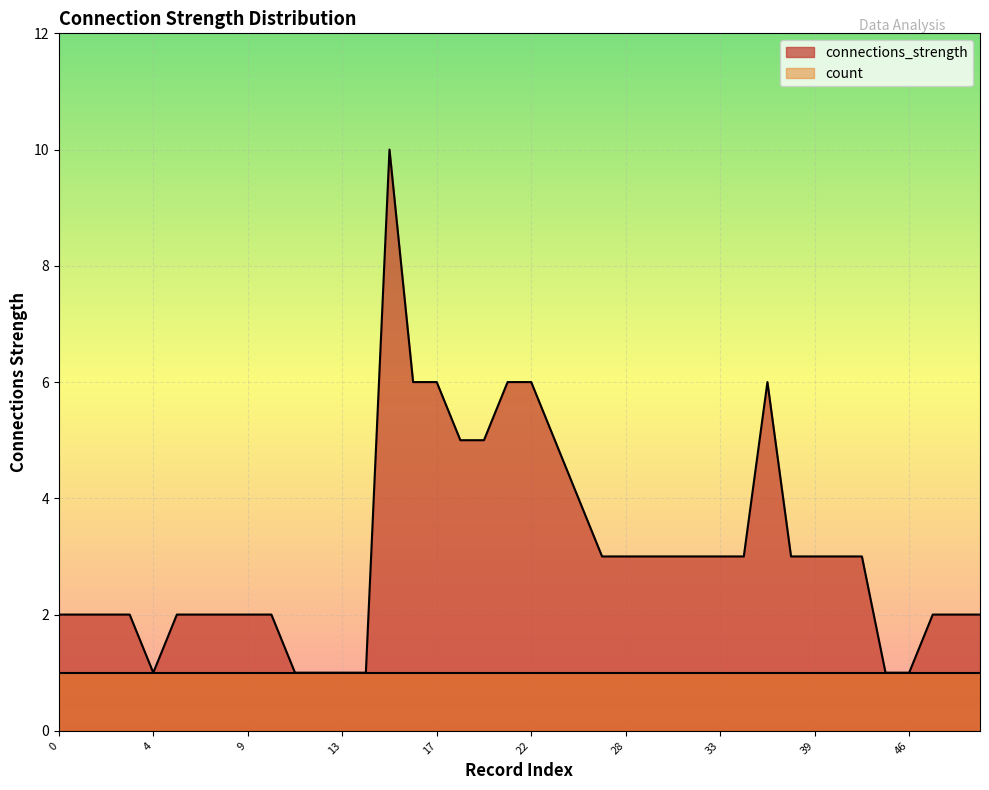

Approximately how many times larger is the value at 11 compared to 46?

1.0